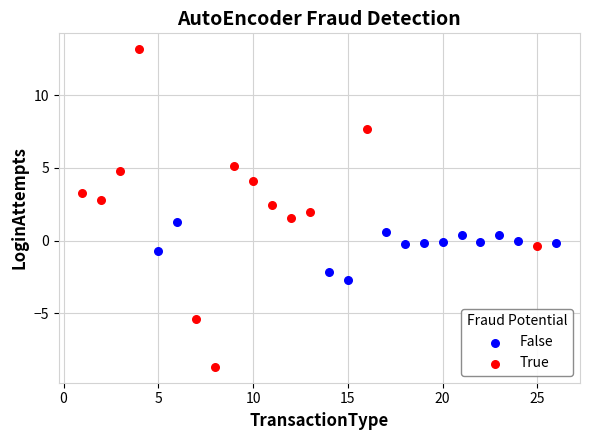

Which series has the widest spread of Y values?

True